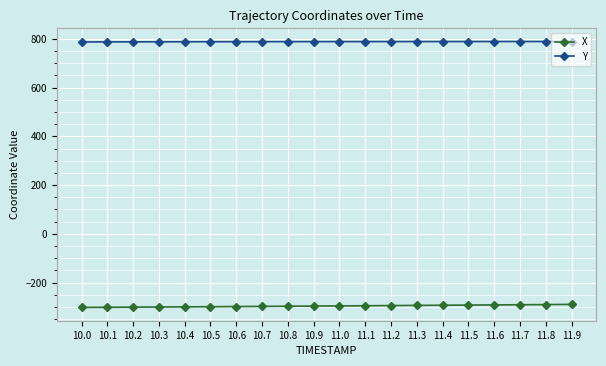

The X series shows -490.8 at 10.6. True or false?

False